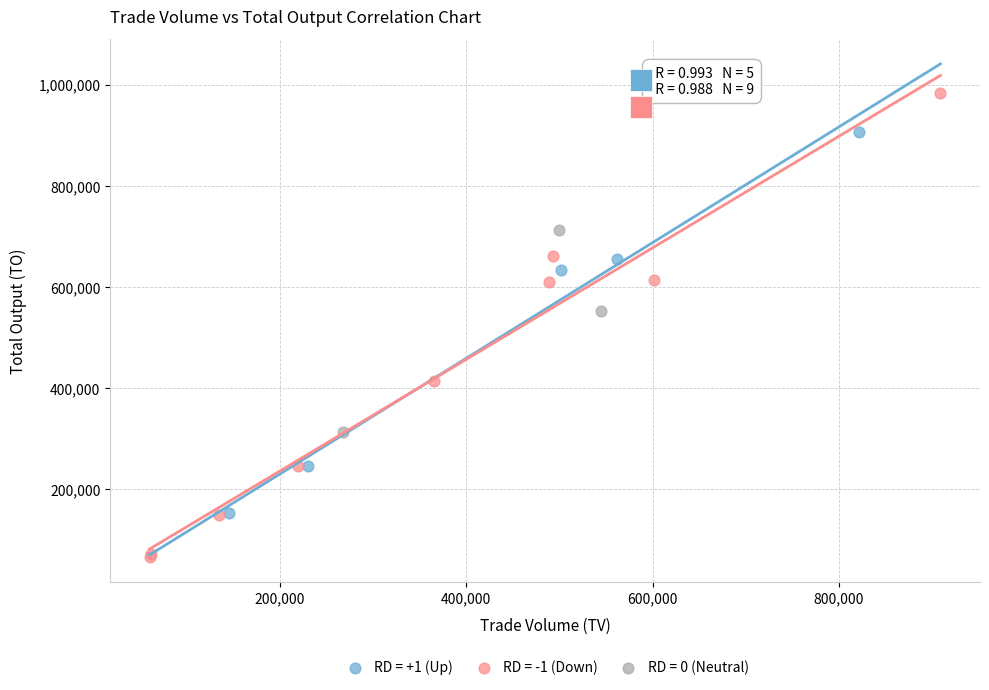

Which series contains the highest Y value?

RD = -1 (Down)